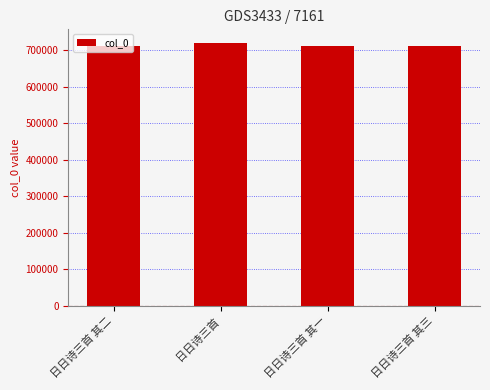

Approximately how many times larger is the value at 日日诗三首 compared to 日日诗三首 其一?

1.0